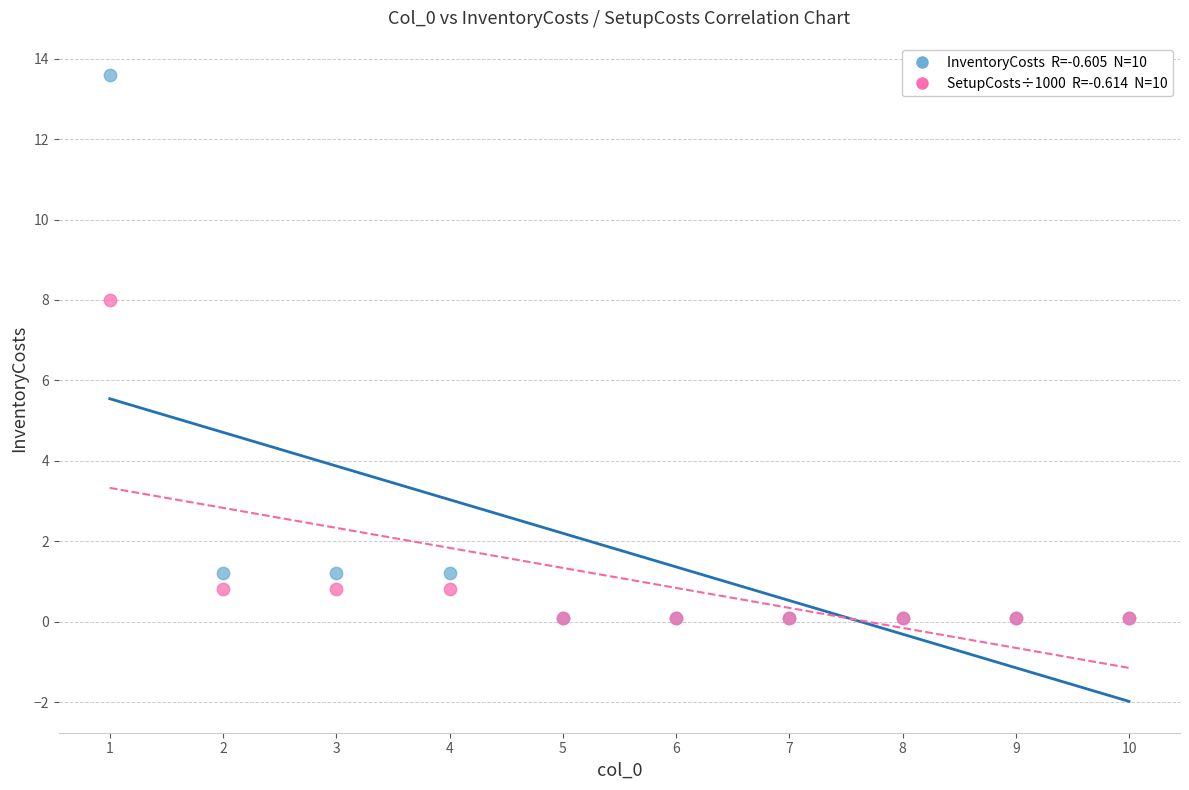

Across all series, what Y value is closest to 6?

8.0